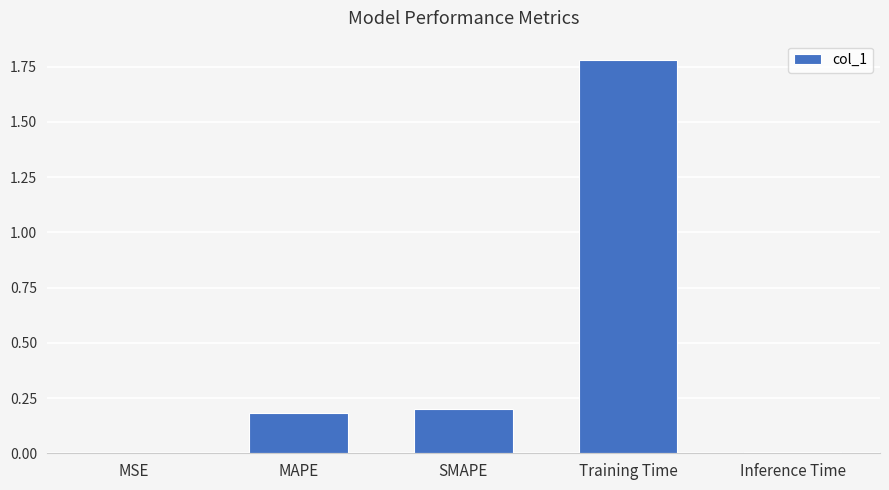

Between MSE and SMAPE, which is larger?

SMAPE